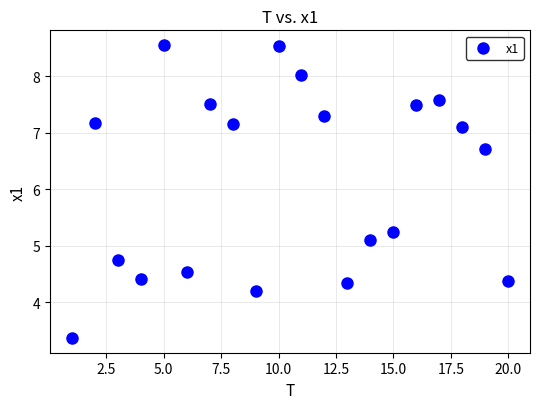

What is the range of Y values (max minus min)?

5.2